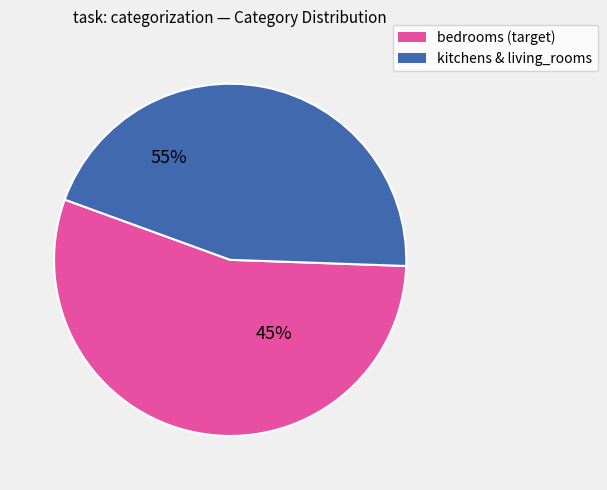

Is there any slice that represents more than half of the pie?

Yes